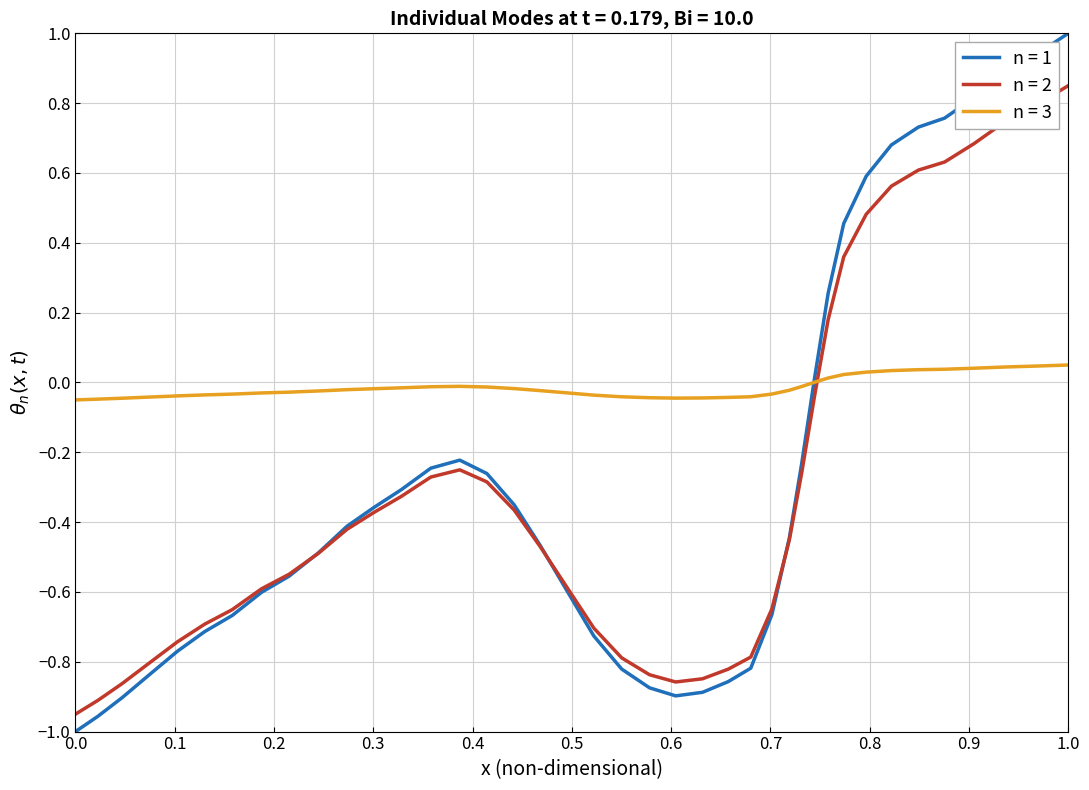

What is the greatest value displayed?

1.0